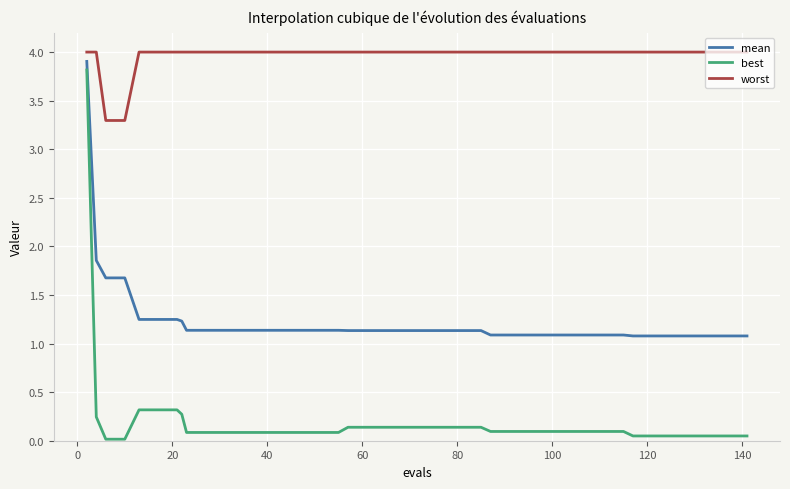

Which series has the widest spread of values?

best